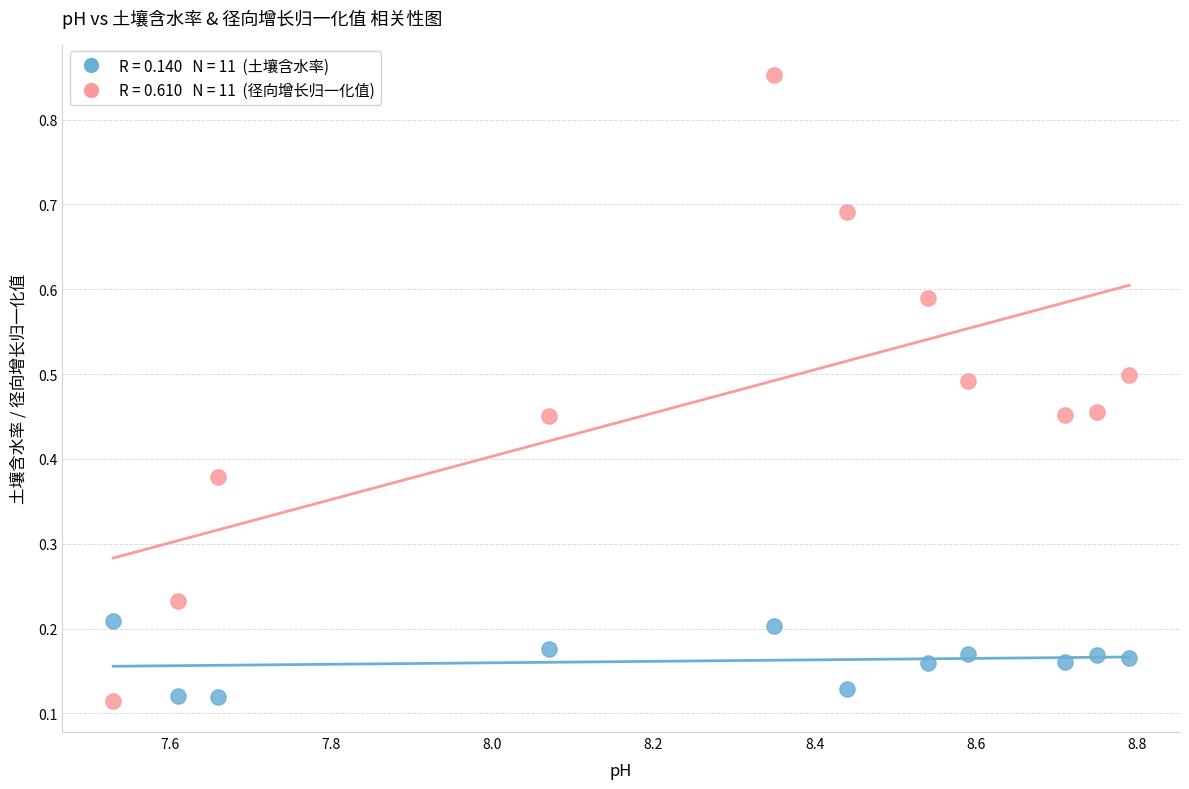

Across all data points, what is the range of X values (max minus min)?

1.3